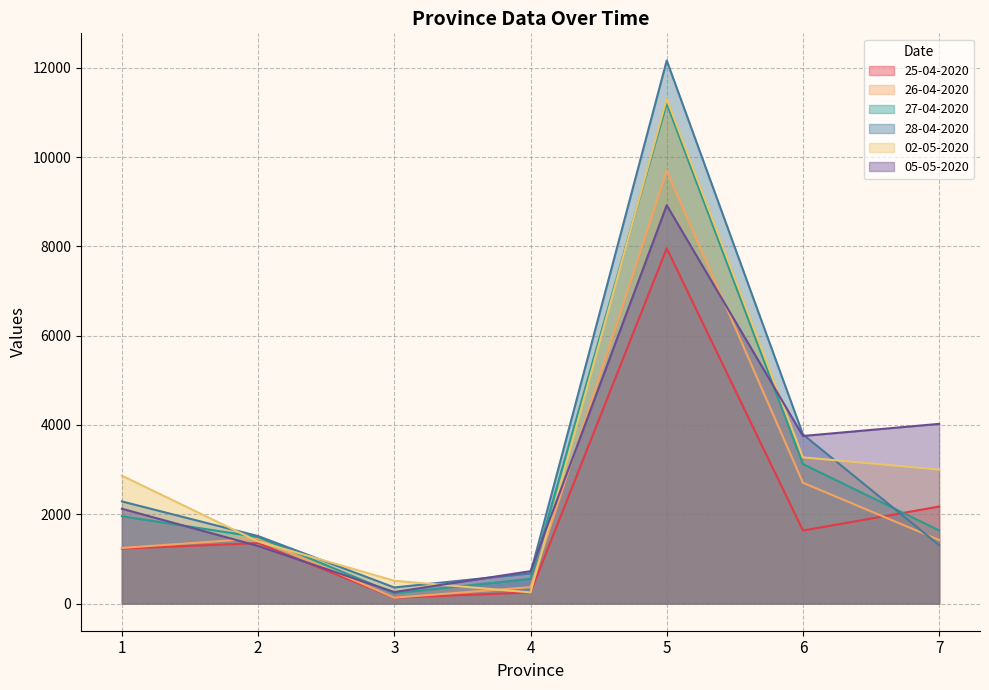

Which series has the widest spread of values?

28-04-2020